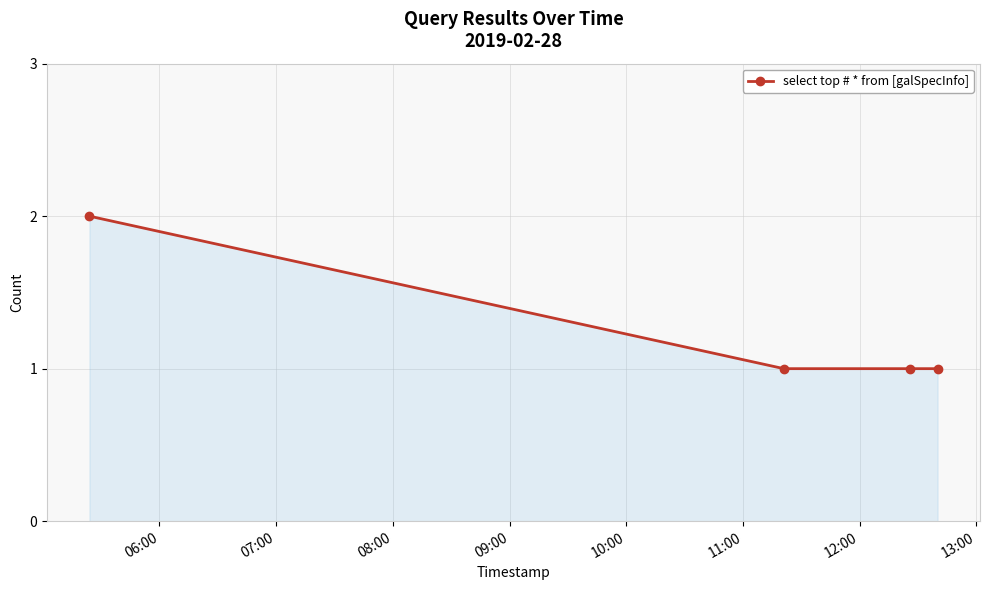

What is the sum of all values?

5